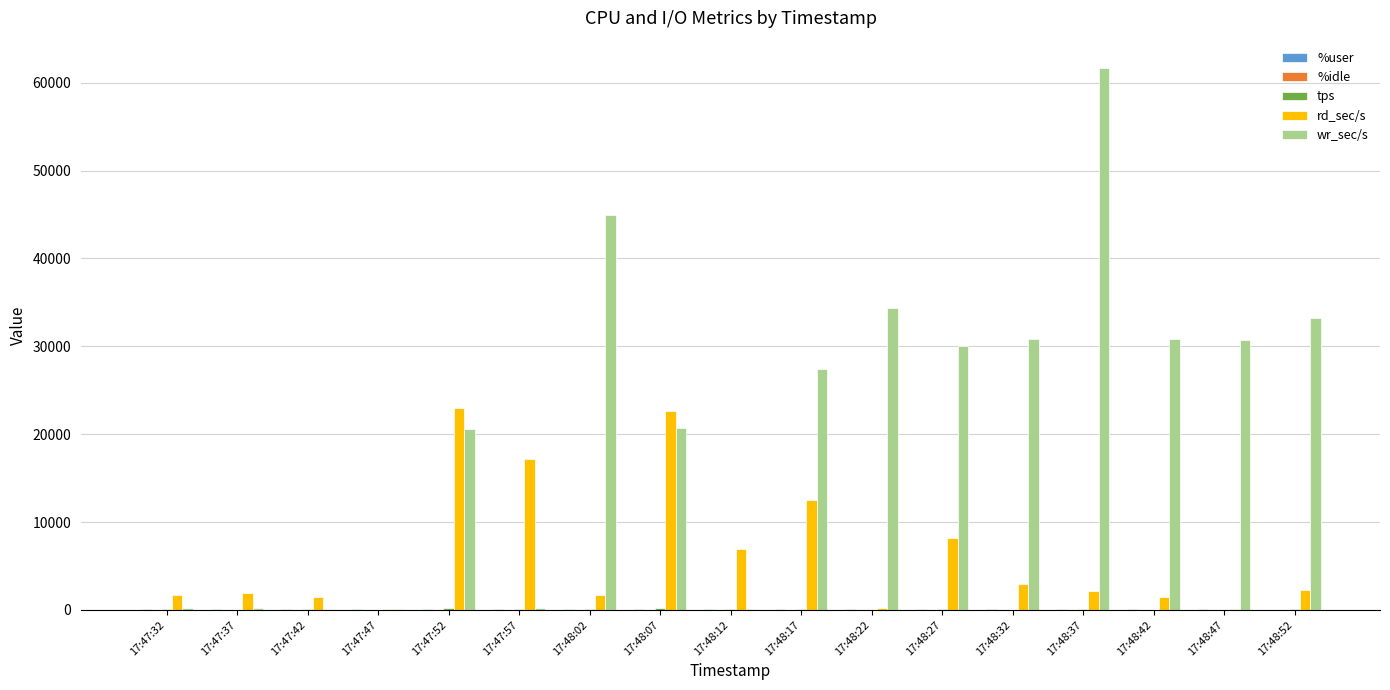

Which series has the largest total across all categories?

wr_sec/s